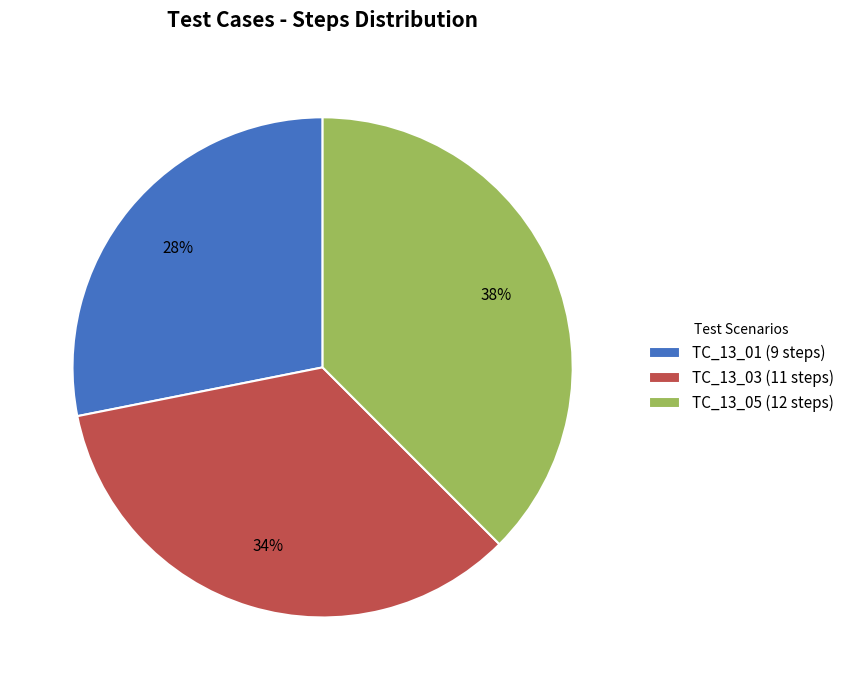

Does TC_13_03 represent more than half of the total?

No